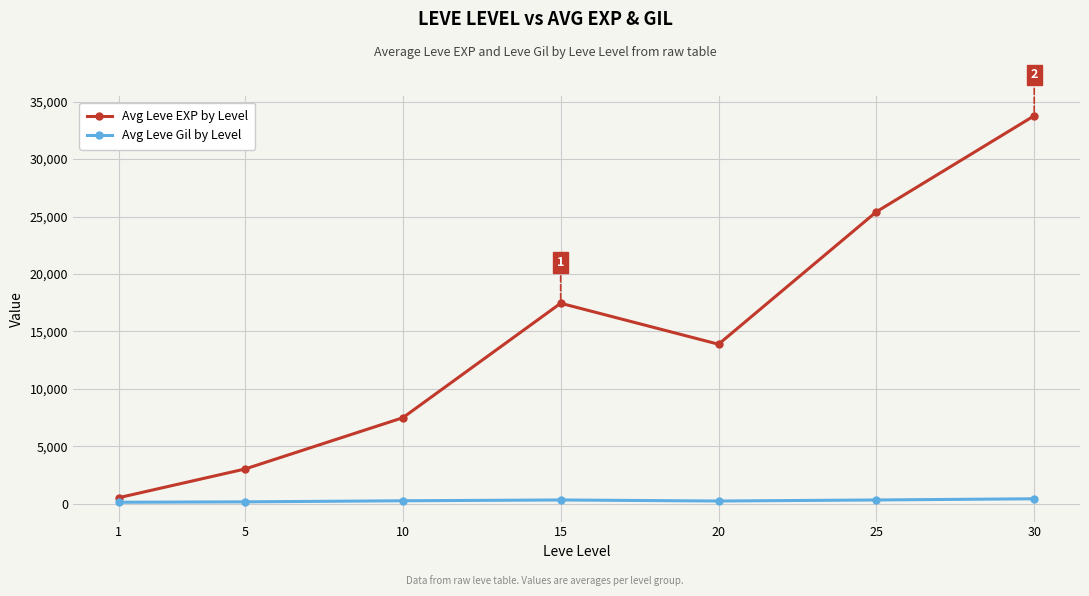

At 10, list the series in order from largest to smallest.

Avg Leve EXP by Level, Avg Leve Gil by Level